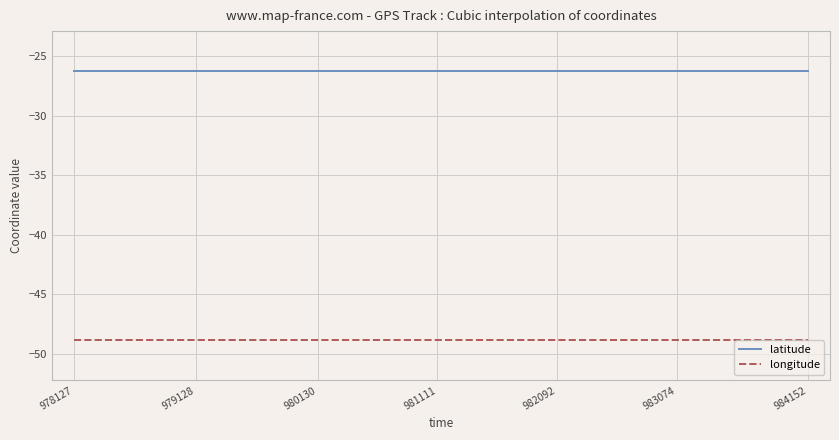

Reading left to right, what are all the values shown in this chart?

latitude: -26.3	-26.3	-26.3	-26.3	-26.3	-26.3	-26.3
longitude: -48.8	-48.8	-48.8	-48.8	-48.8	-48.8	-48.8